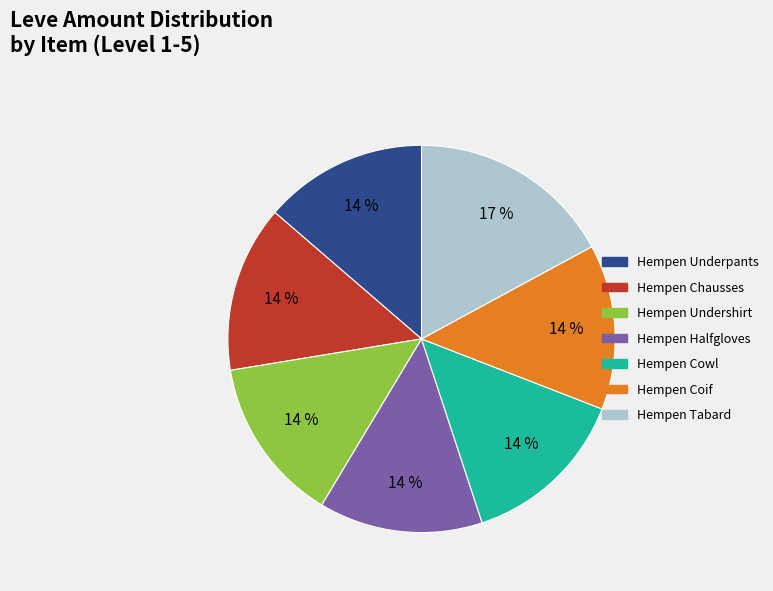

To the nearest percent, what is the average slice percentage?

14%